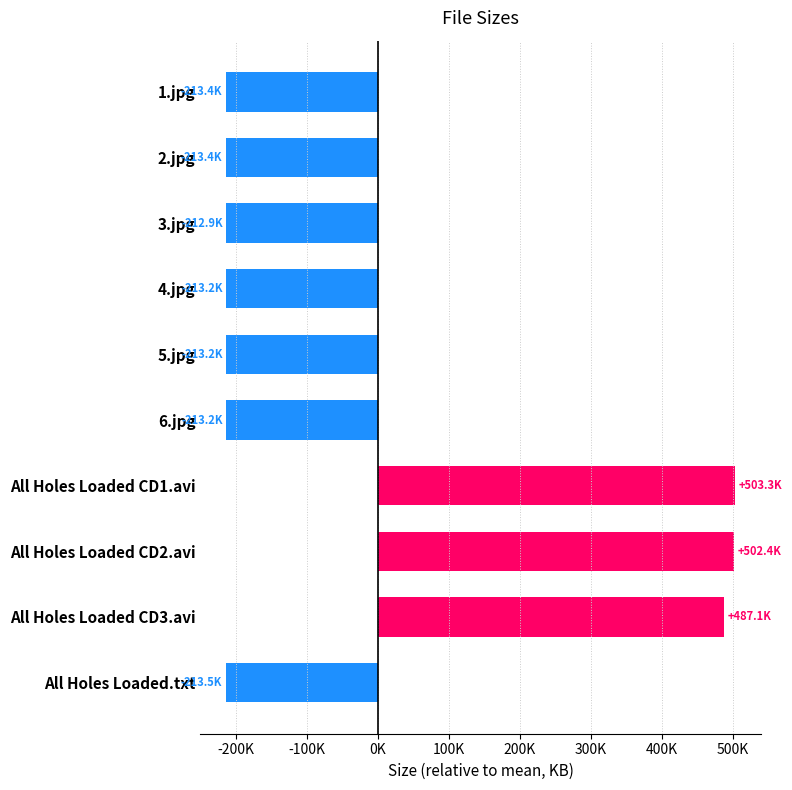

Are the bars grouped side by side (vs. stacked)?

No